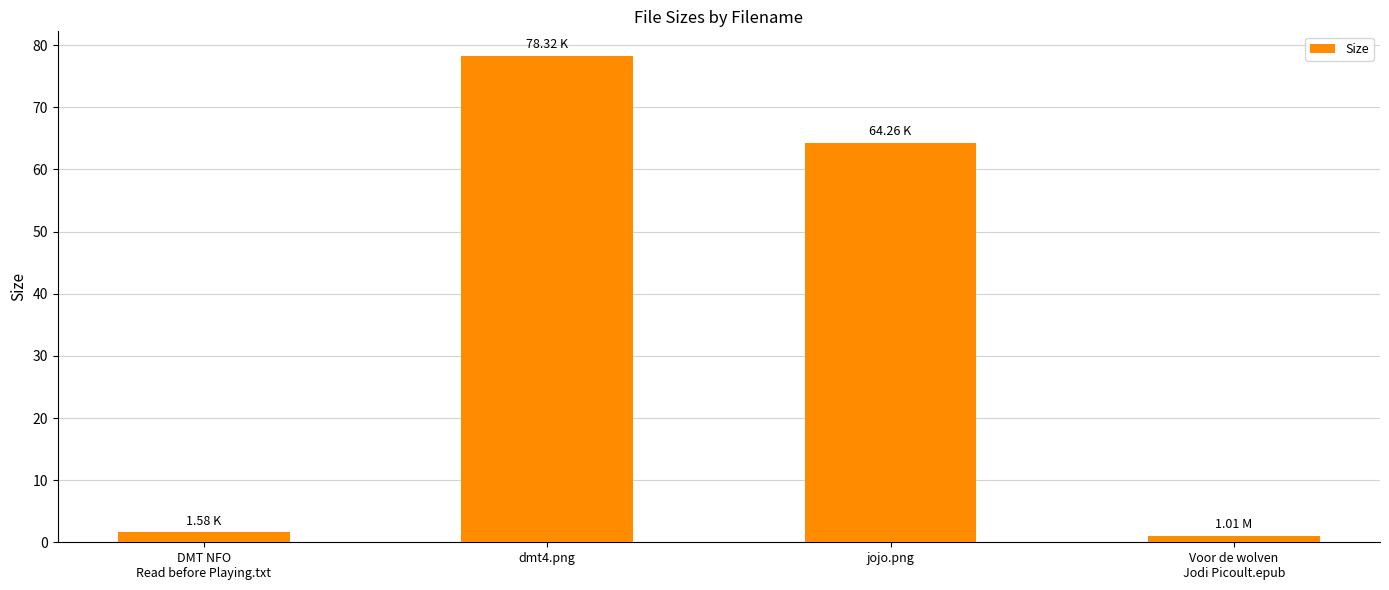

What is the label of the 3rd bar from the left?

jojo.png